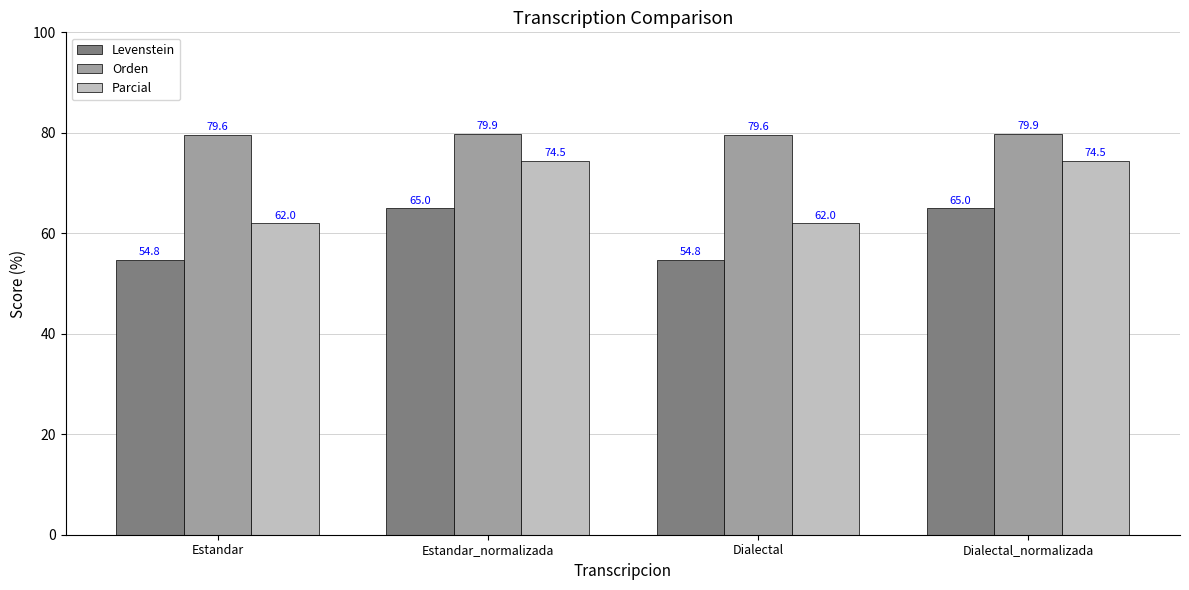

Rank the series by their average value, from lowest to highest.

Levenstein, Parcial, Orden